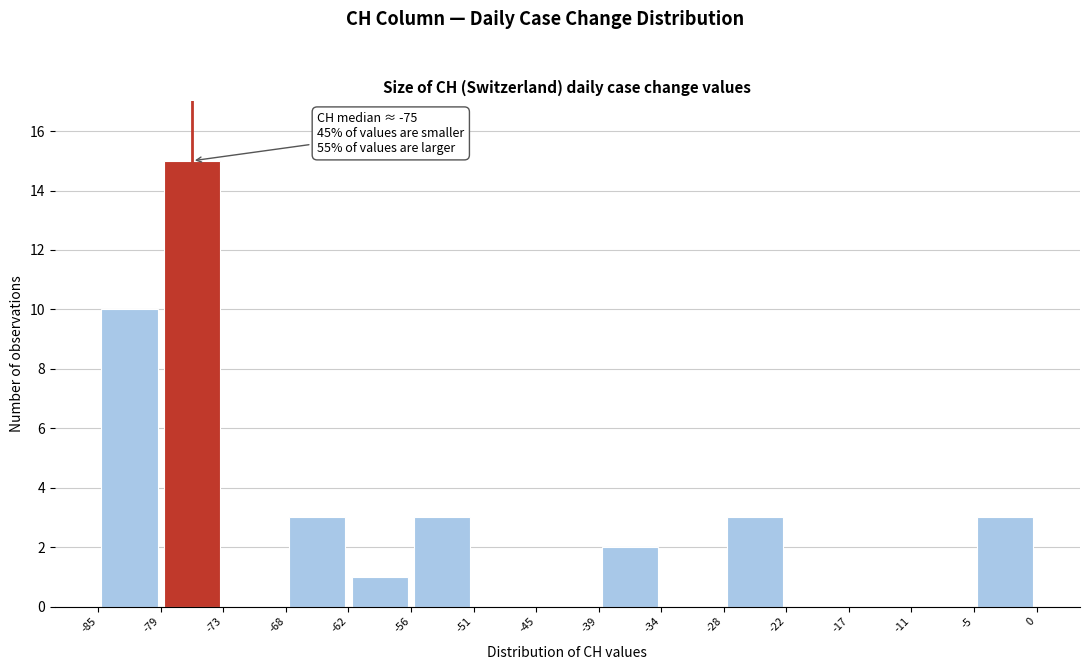

Which range on the x-axis has the tallest bar?

-79 to -73